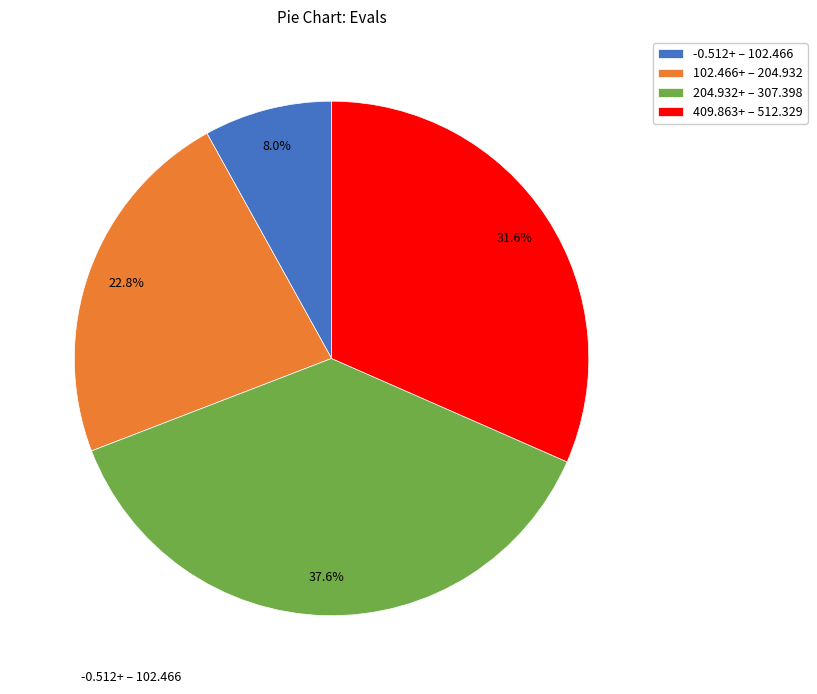

Do 409.863+ – 512.329 and -0.512+ – 102.466 together represent more than half of the pie?

No